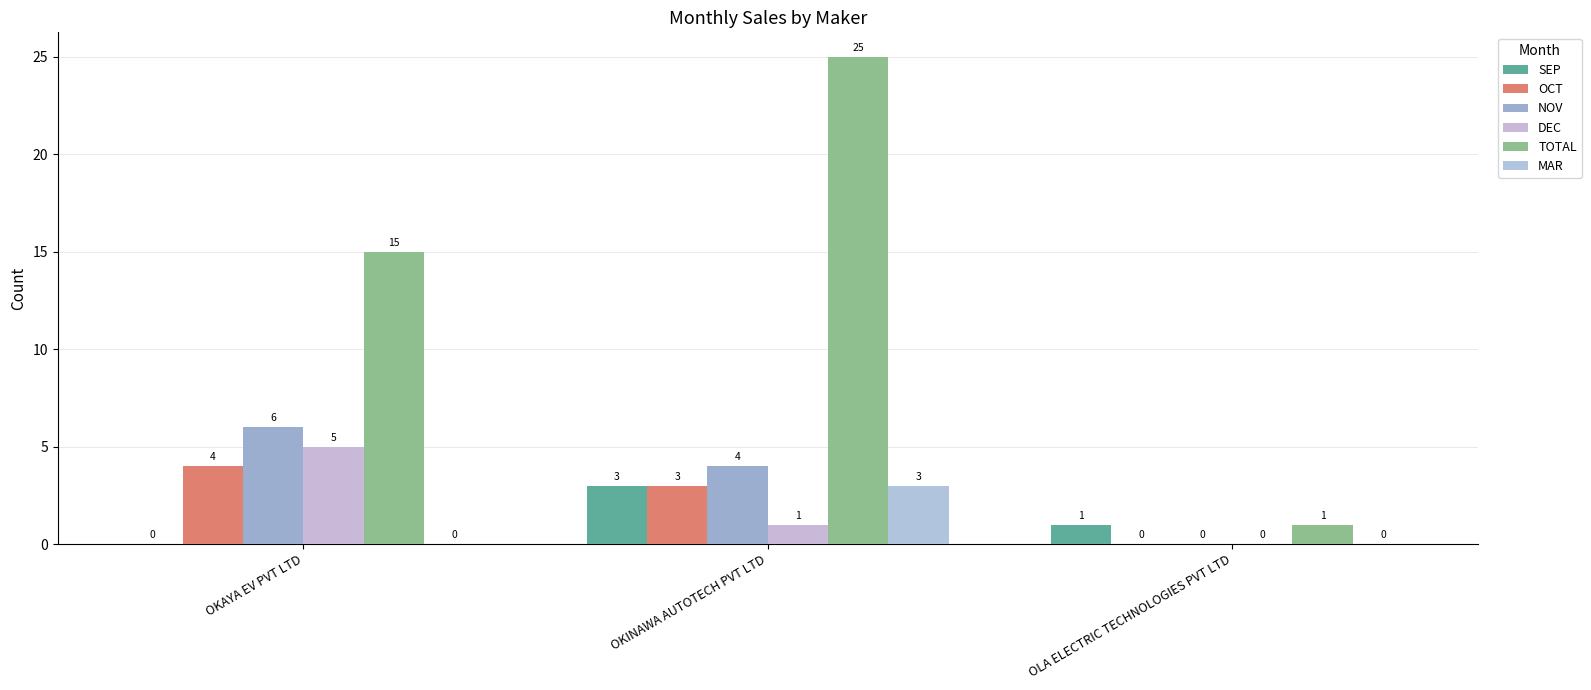

What is the highest value of the OCT series?

4